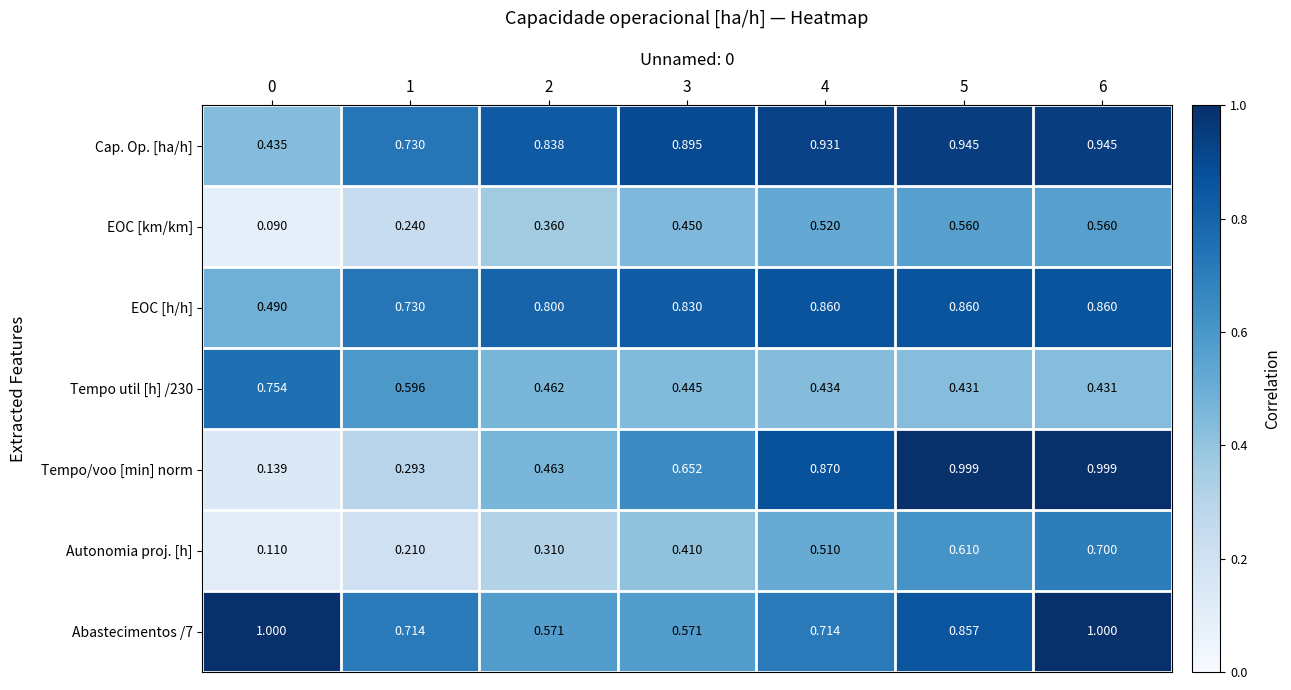

List the series in order of their peak value, lowest first.

EOC [km/km], Autonomia proj. [h], Tempo util [h] /230, EOC [h/h], Cap. Op. [ha/h], Tempo/voo [min] norm, Abastecimentos /7